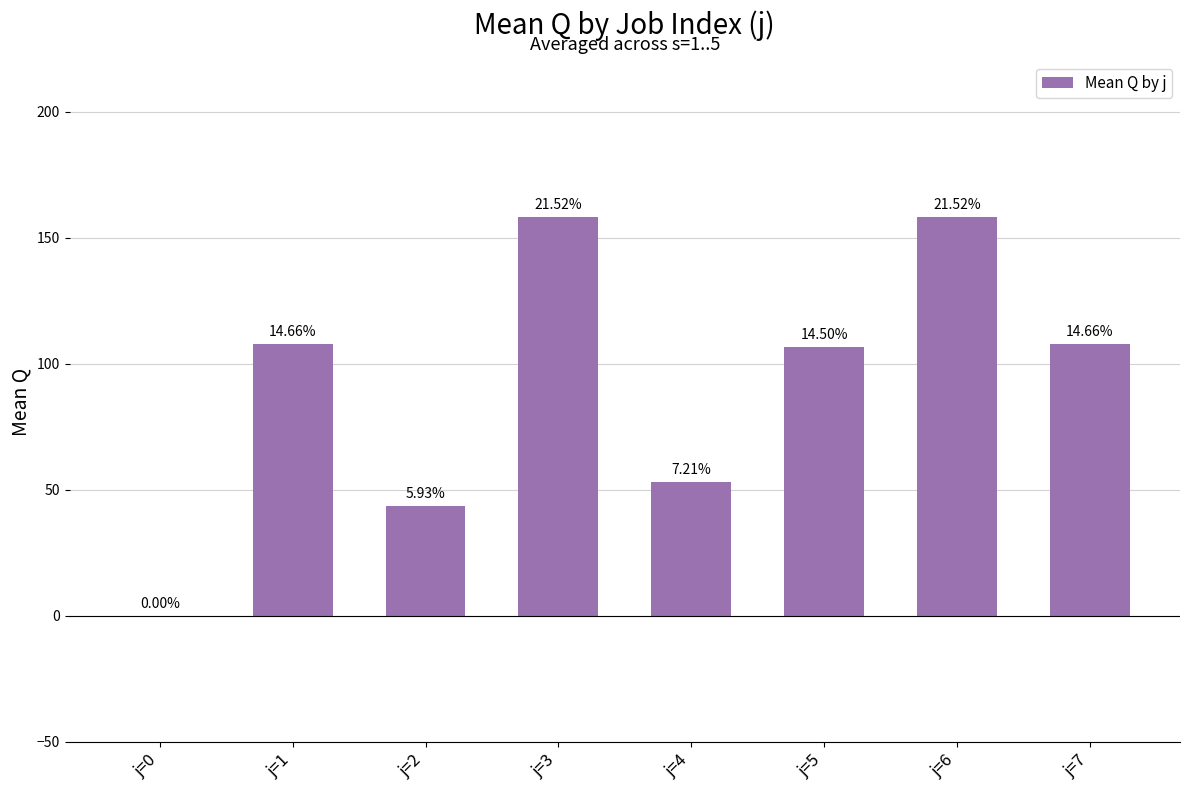

What is the greatest value displayed?

158.2